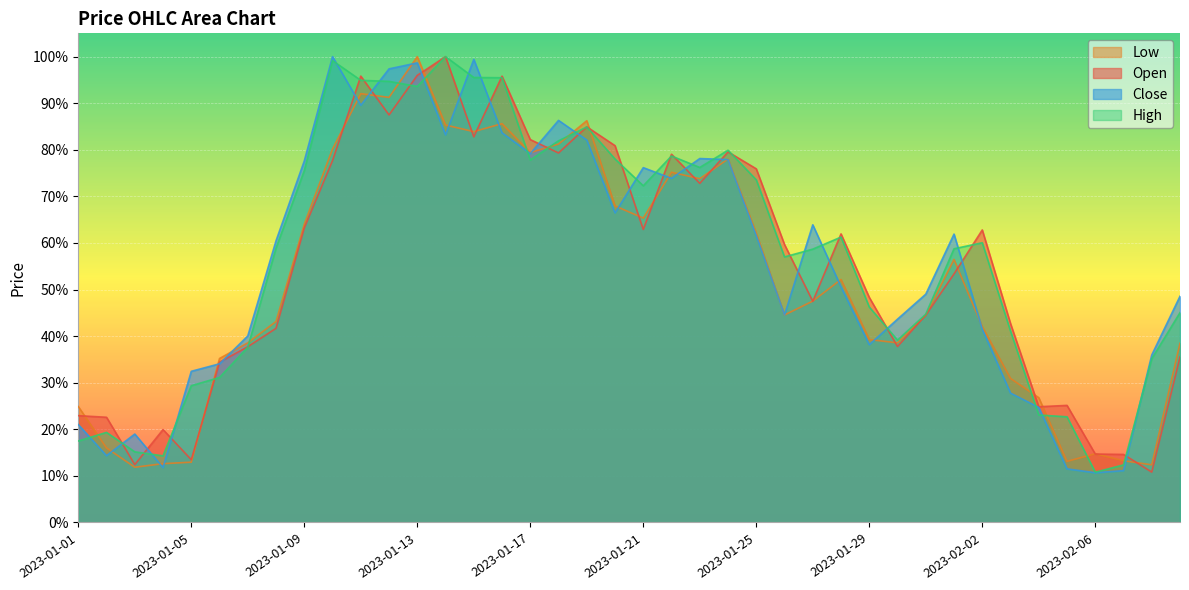

True or false: Low has more than 1 points higher than both neighbors.

True